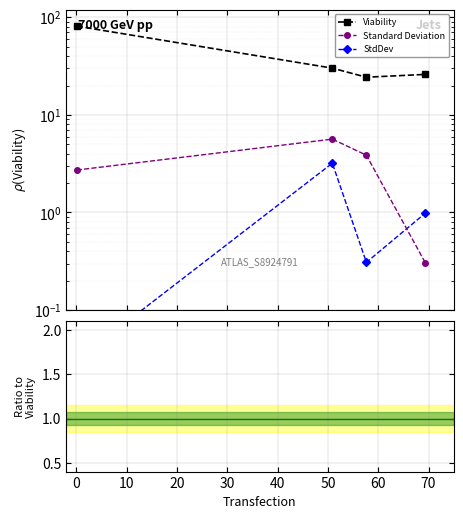

At 0, list the series in order from smallest to largest.

StdDev, Standard Deviation, Viability